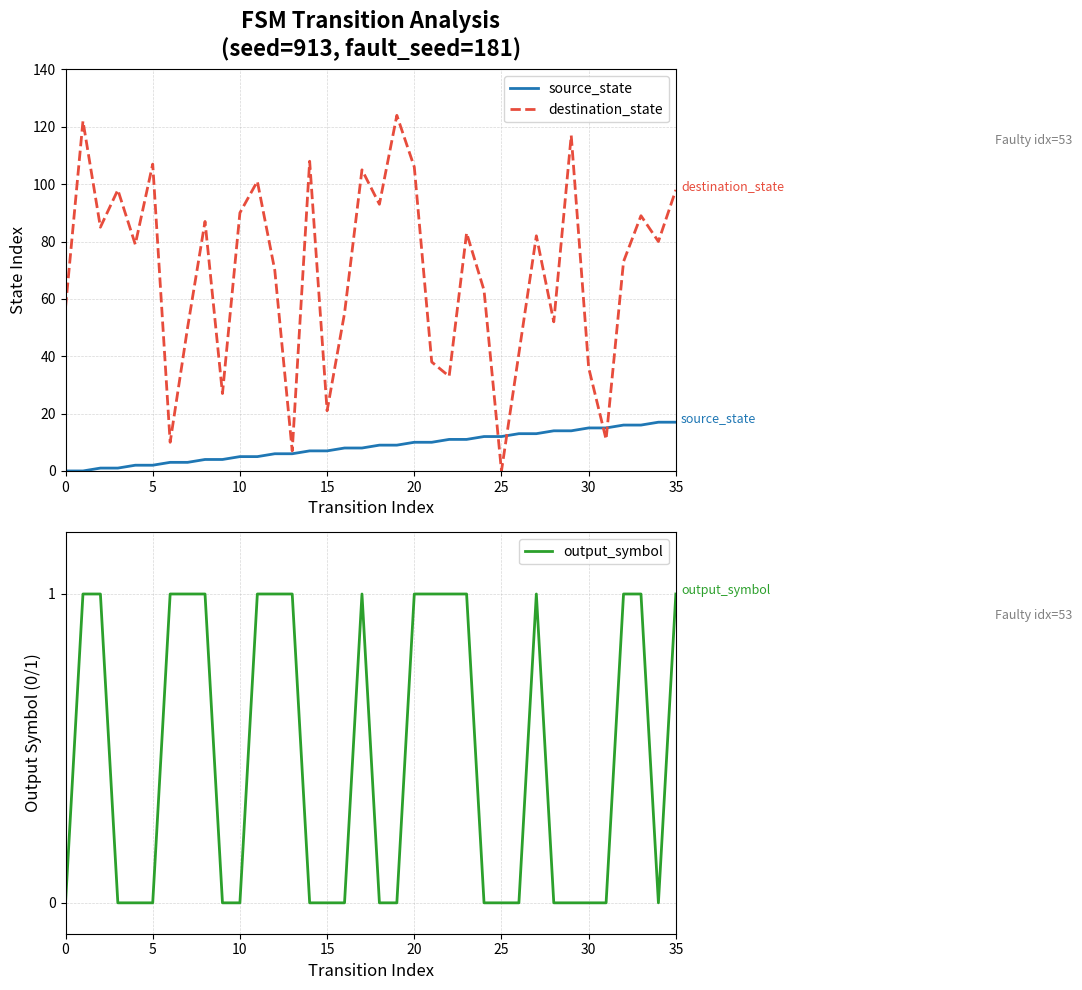

How many values in destination_state are above zero?

35